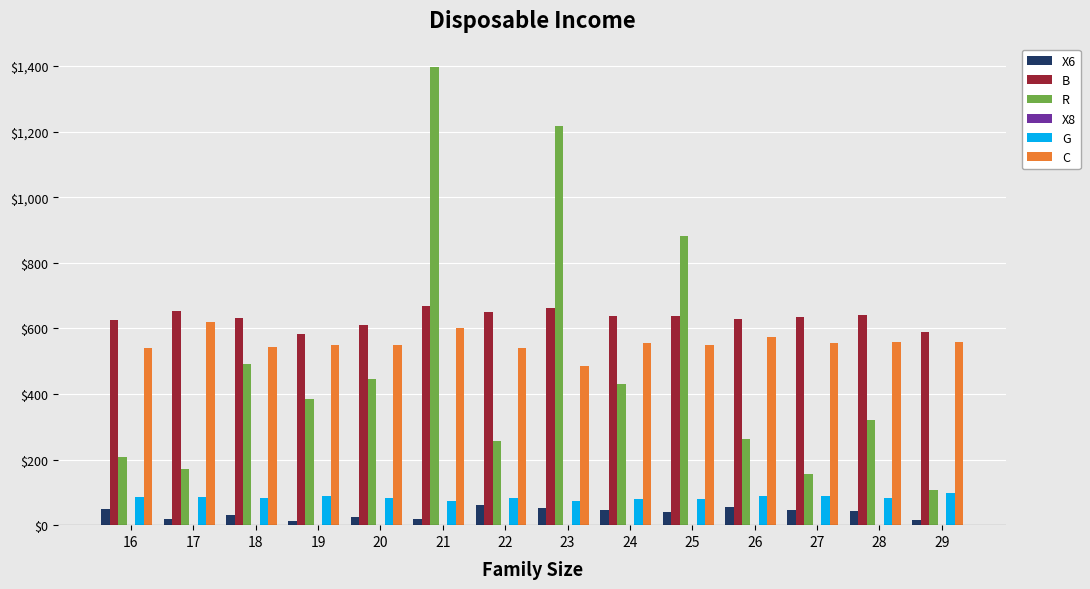

How many data points does each series have?

14